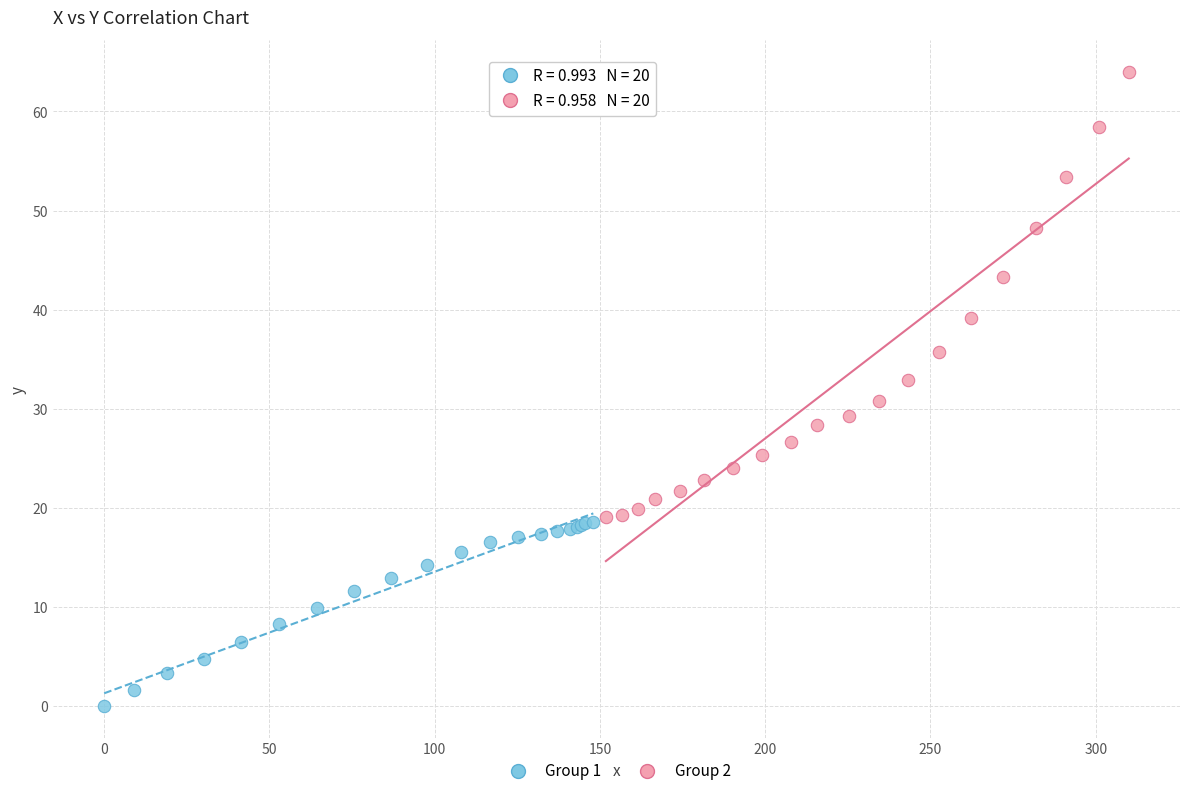

Which series has the largest Y range (max minus min)?

Group 2